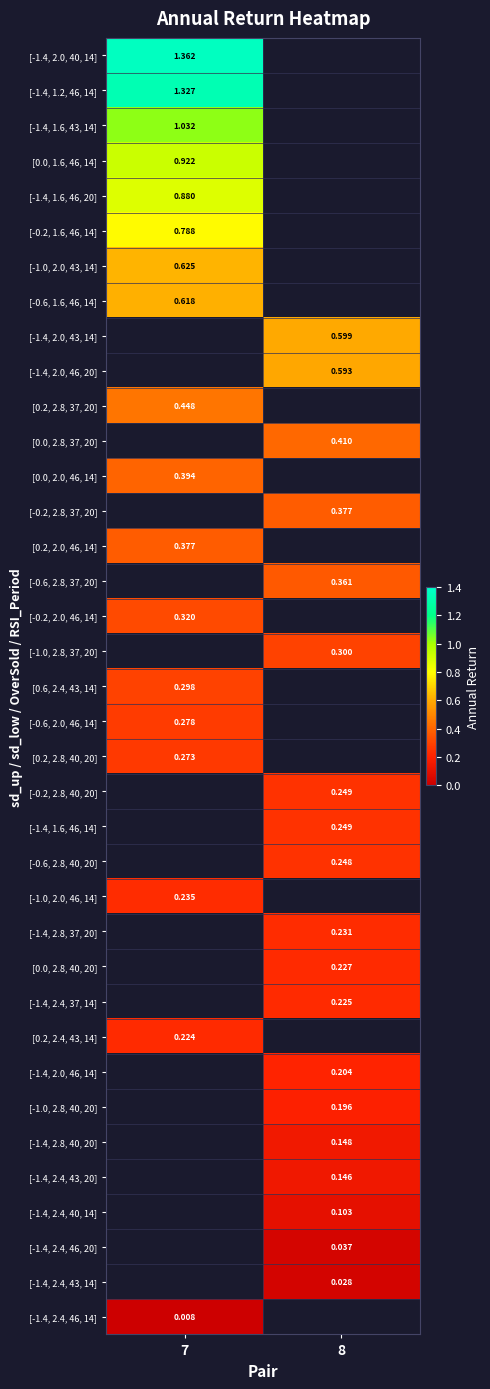

At how many categories does at least one series exceed 1?

1